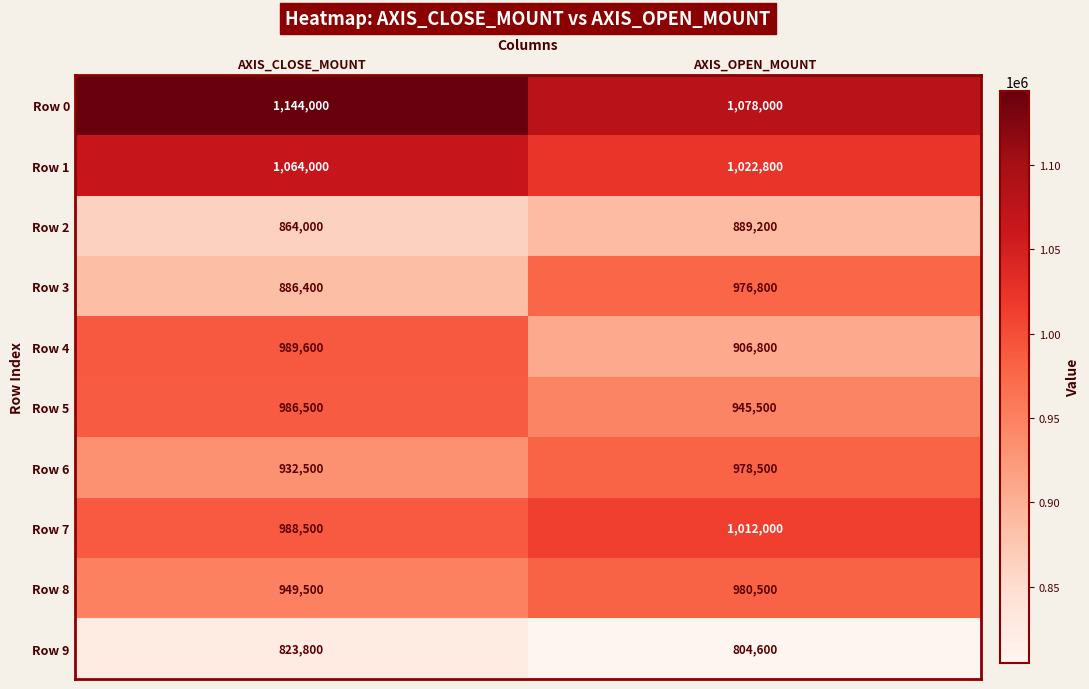

Reading left to right, what are all the values shown in this chart?

Row 0: 1144000	1078000
Row 1: 1064000	1022800
Row 2: 864000	889200
Row 3: 886400	976800
Row 4: 989600	906800
Row 5: 986500	945500
Row 6: 932500	978500
Row 7: 988500	1012000
Row 8: 949500	980500
Row 9: 823800	804600